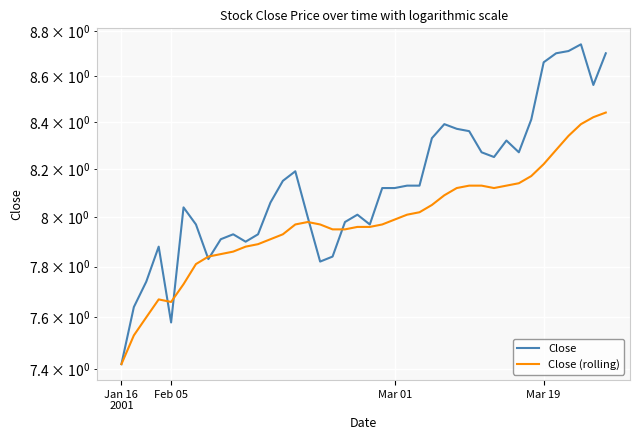

Reading left to right, what are all the values shown in this chart?

Close: 7.4	7.6	7.7	7.9	7.6	8.0	8.0	7.8	7.9	7.9	7.9	7.9	8.1	8.2	8.2	8.0	7.8	7.8	8.0	8.0	8.0	8.1	8.1	8.1	8.1	8.3	8.4	8.4	8.4	8.3	8.2	8.3	8.3	8.4	8.7	8.7	8.7	8.7	8.6	8.7
Close (rolling): 7.4	7.5	7.6	7.7	7.7	7.7	7.8	7.8	7.8	7.9	7.9	7.9	7.9	7.9	8.0	8.0	8.0	8.0	8.0	8.0	8.0	8.0	8.0	8.0	8.0	8.1	8.1	8.1	8.1	8.1	8.1	8.1	8.1	8.2	8.2	8.3	8.3	8.4	8.4	8.4